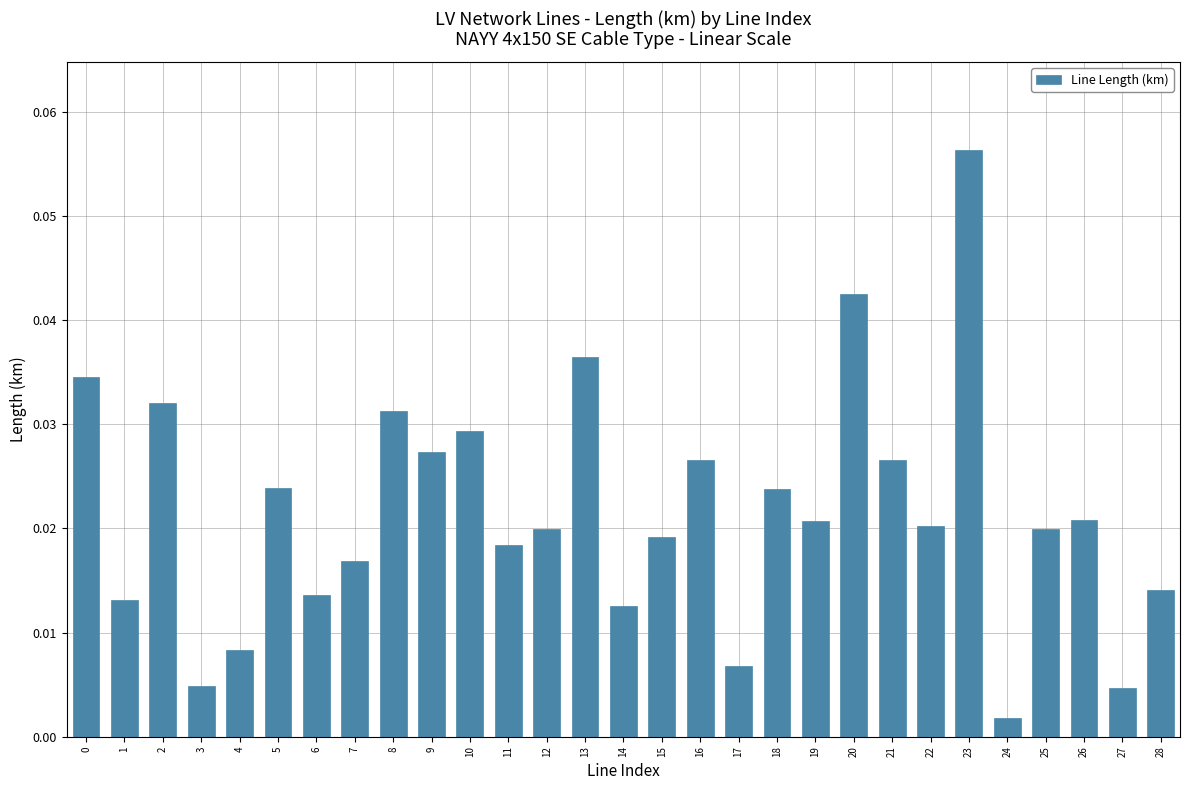

What is the sum of all values?

0.6